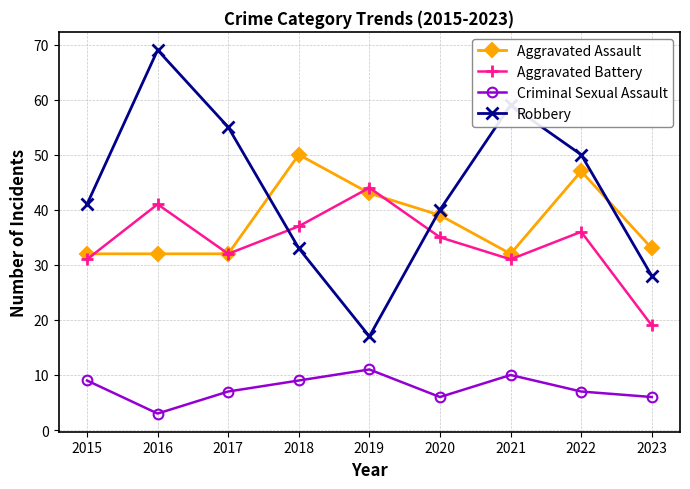

What is the total value across all series at 2022?

140